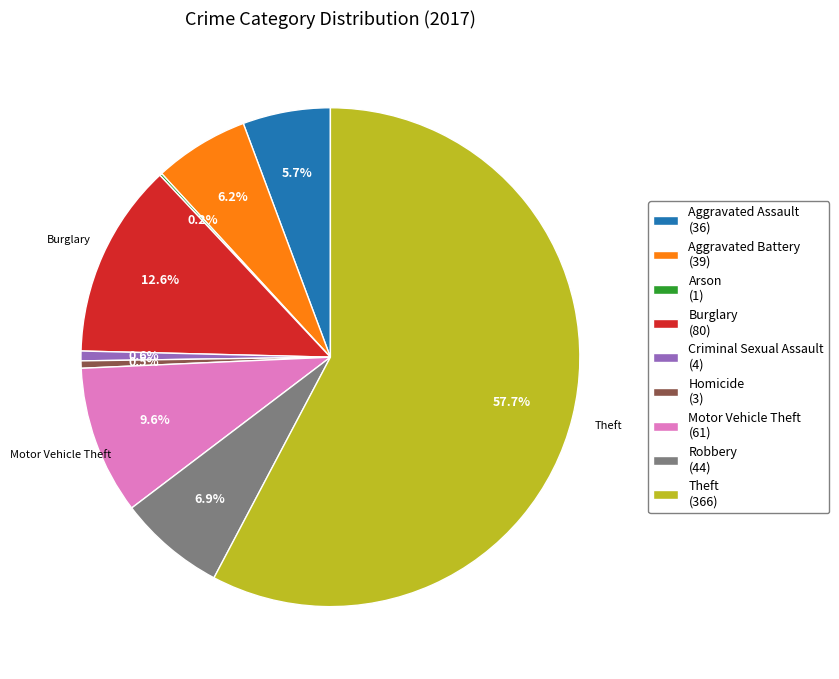

To the nearest percent, what is the difference between the Motor Vehicle Theft and Burglary slice percentages?

3%